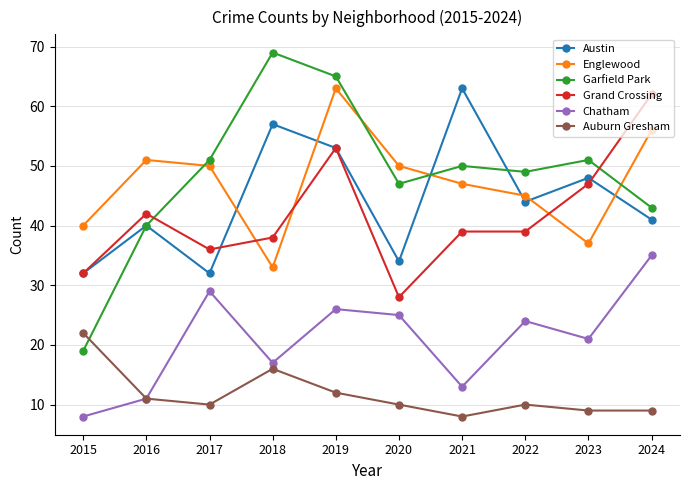

At 2022, list the series in order from largest to smallest.

Garfield Park, Englewood, Austin, Grand Crossing, Chatham, Auburn Gresham